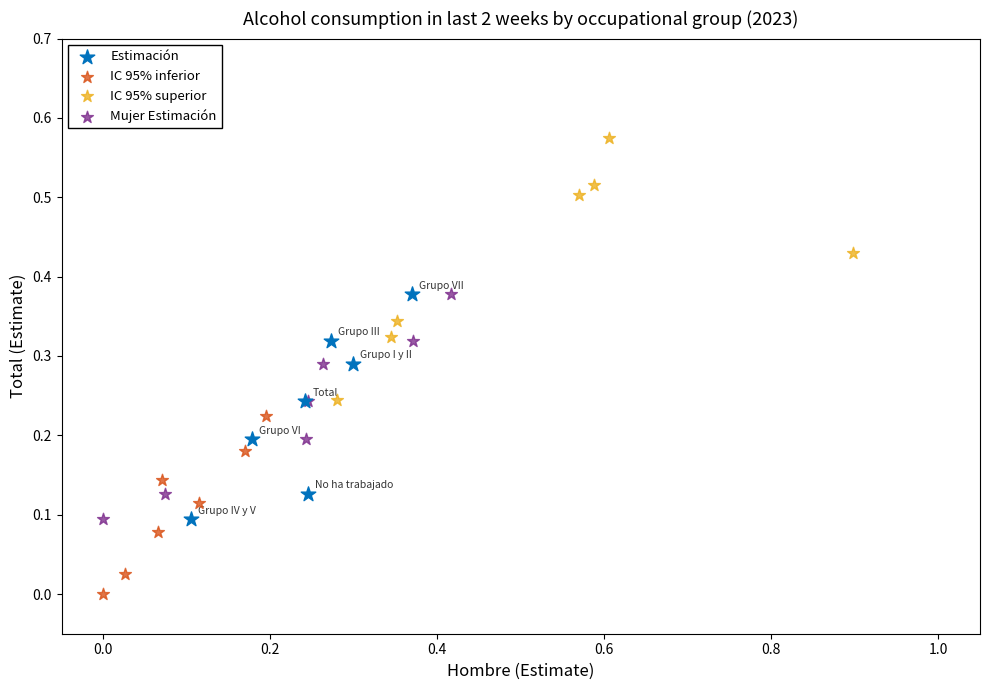

What are all the series names shown in the legend?

Estimación, IC 95% inferior, IC 95% superior, Mujer Estimación